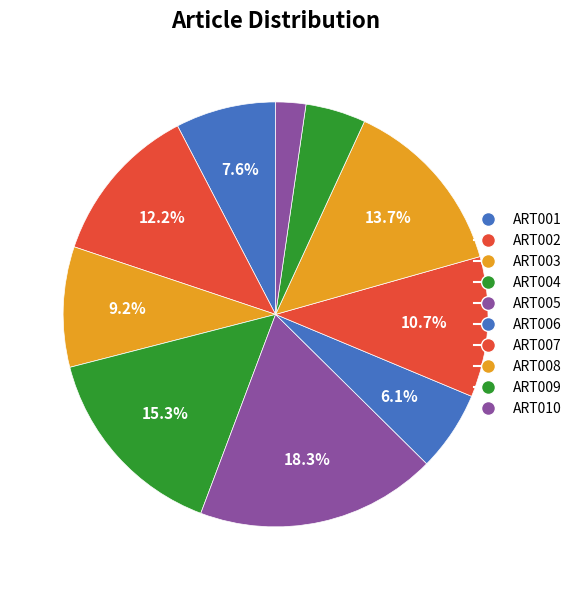

How many segments does this pie chart have?

10